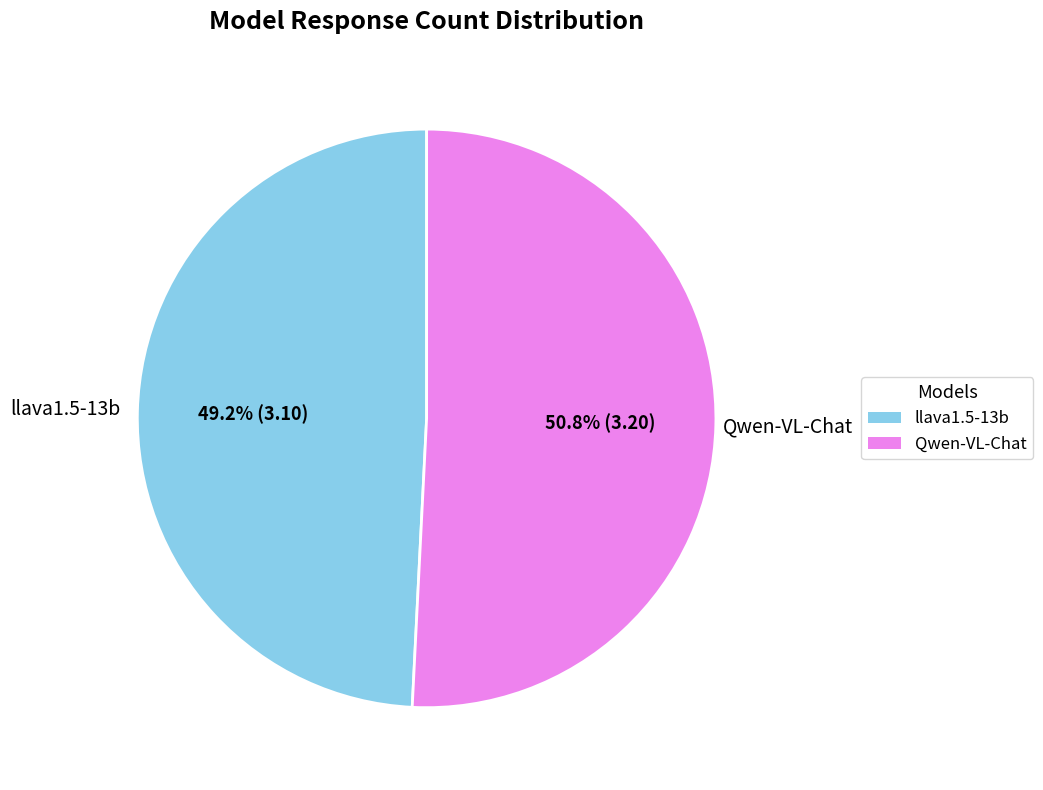

The Qwen-VL-Chat slice represents 61% of the pie. True or false?

False